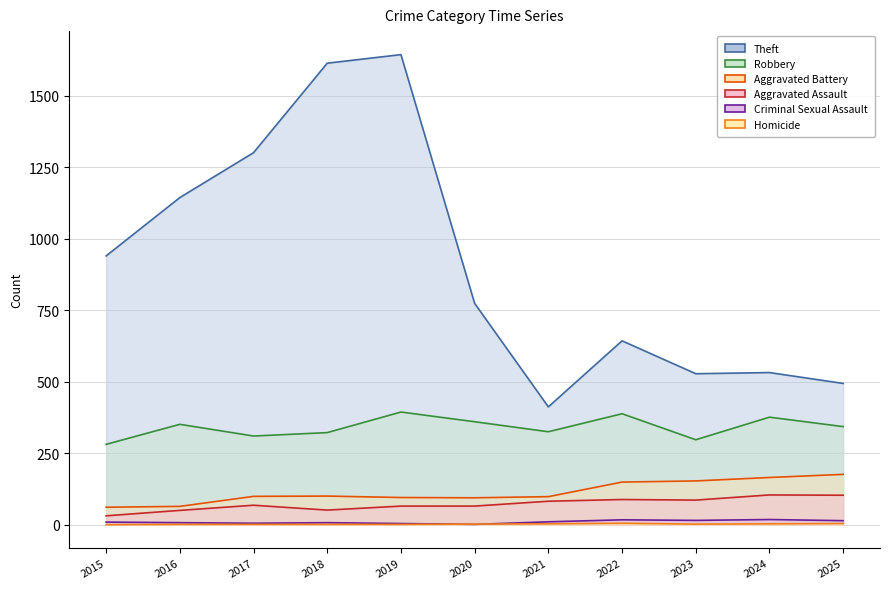

Does the chart have visible grid lines?

Yes